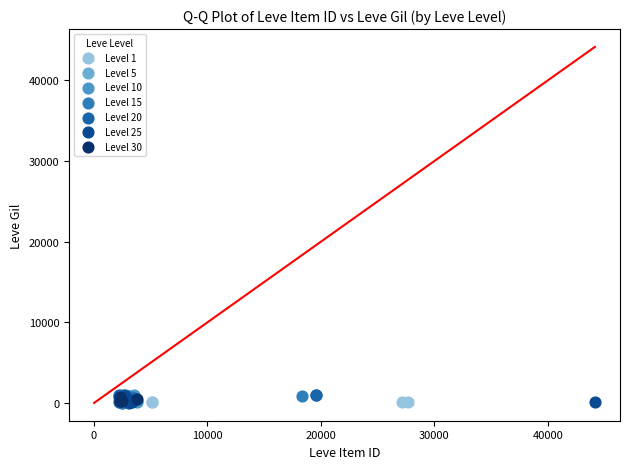

What are all the series names shown in the legend?

Level 1, Level 5, Level 10, Level 15, Level 20, Level 25, Level 30